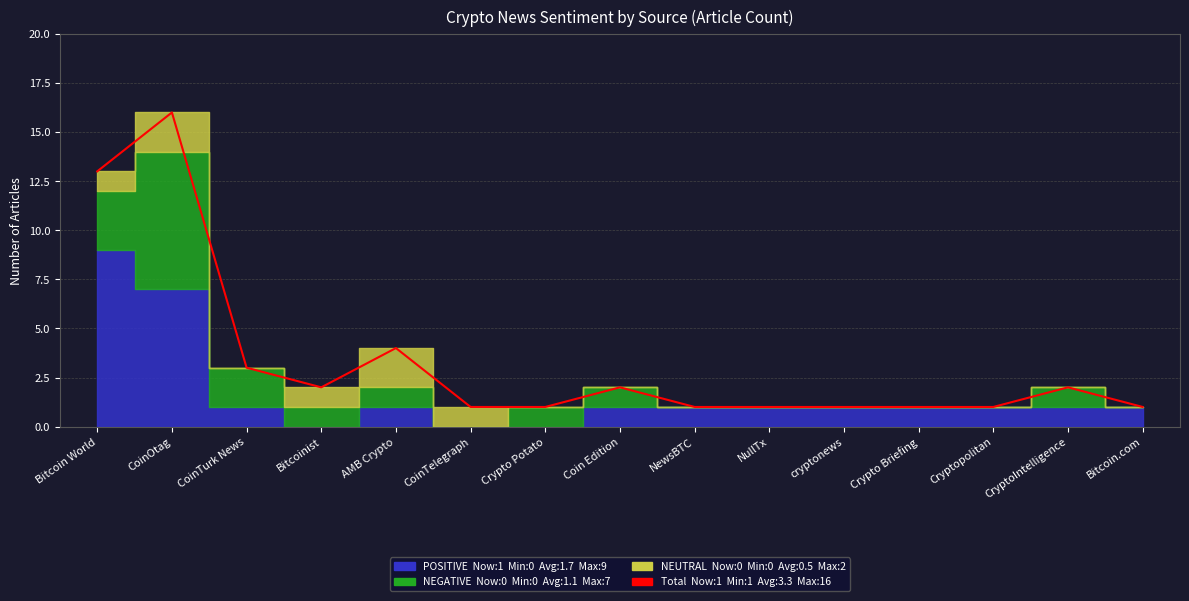

True or false: the data shows 2 at cryptonews.

False